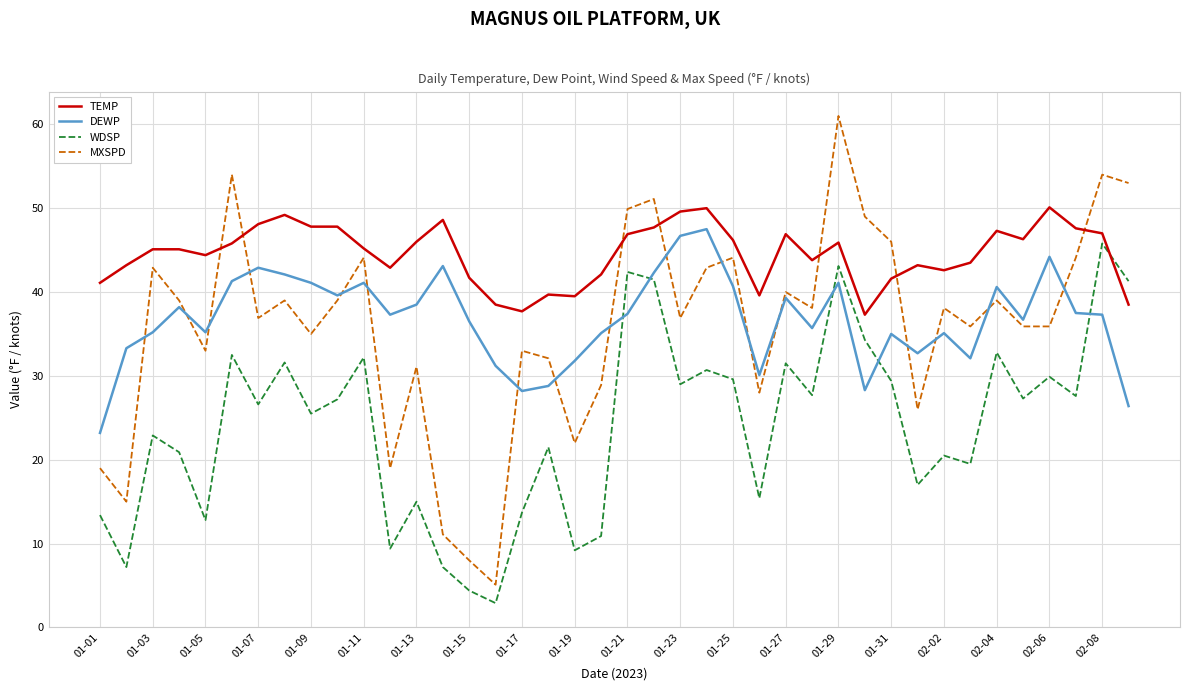

What is the smallest value displayed?

2.9